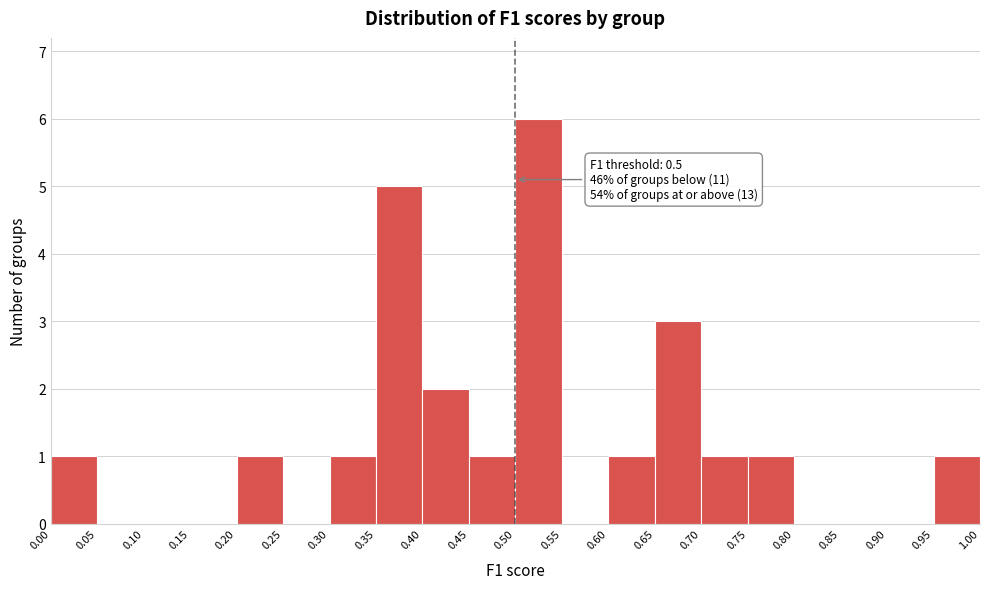

Which range on the x-axis has the tallest bar?

0.50 to 0.55